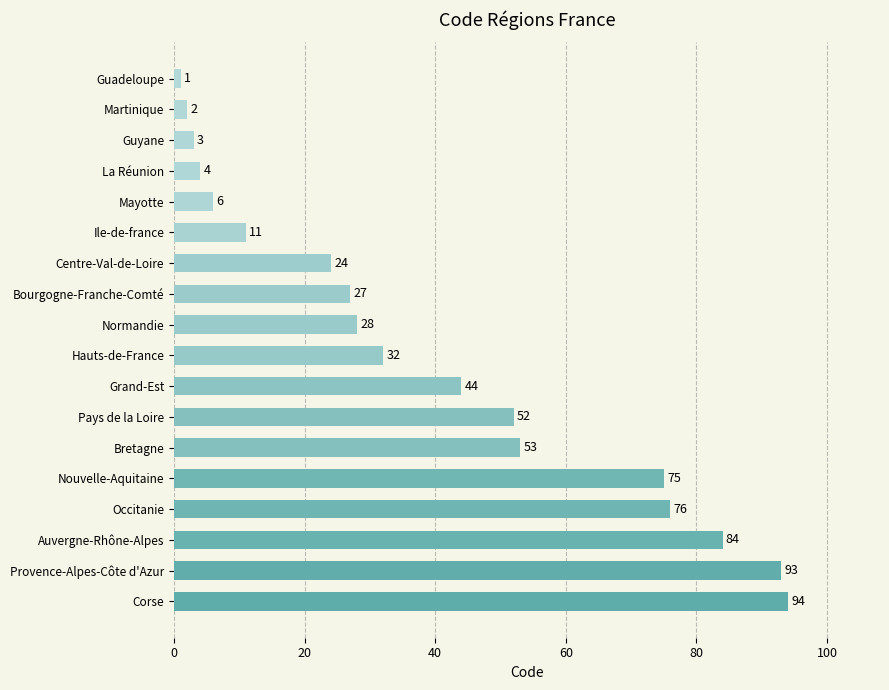

What is the average value?

39